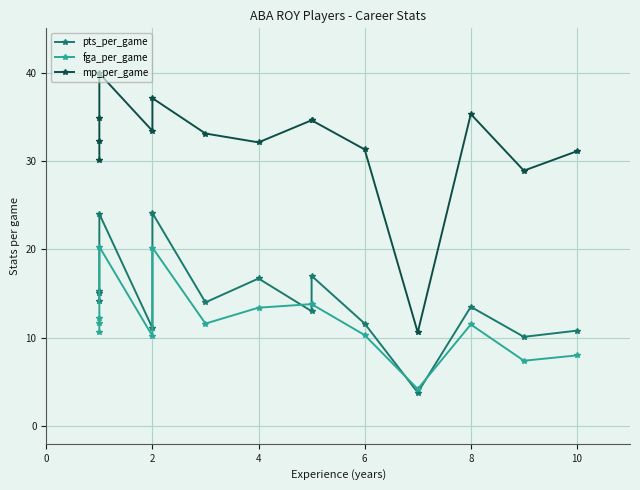

What is the minimum value shown in the chart?

3.8